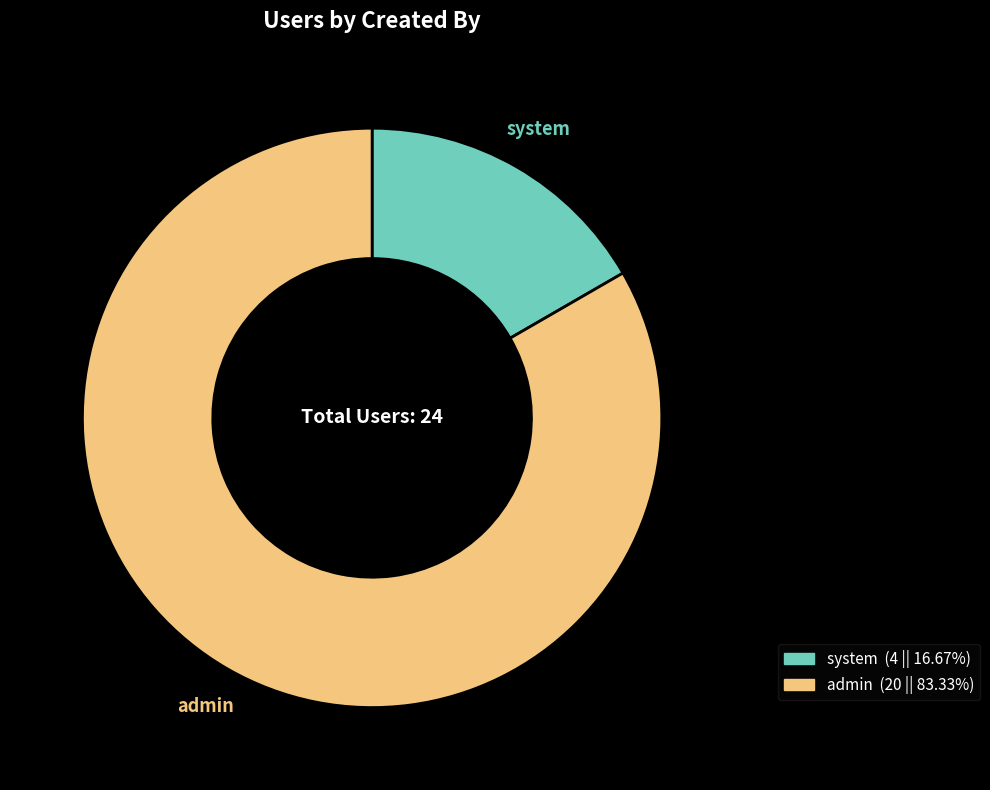

Which category has the smallest portion of the pie?

system